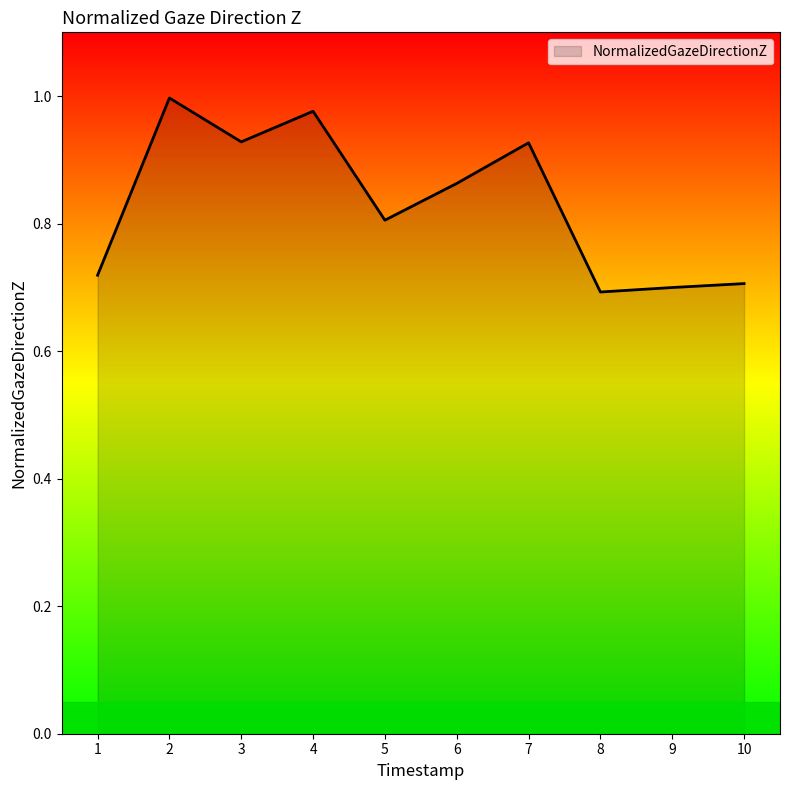

Is it true that the value at 7 is 1.4?

False